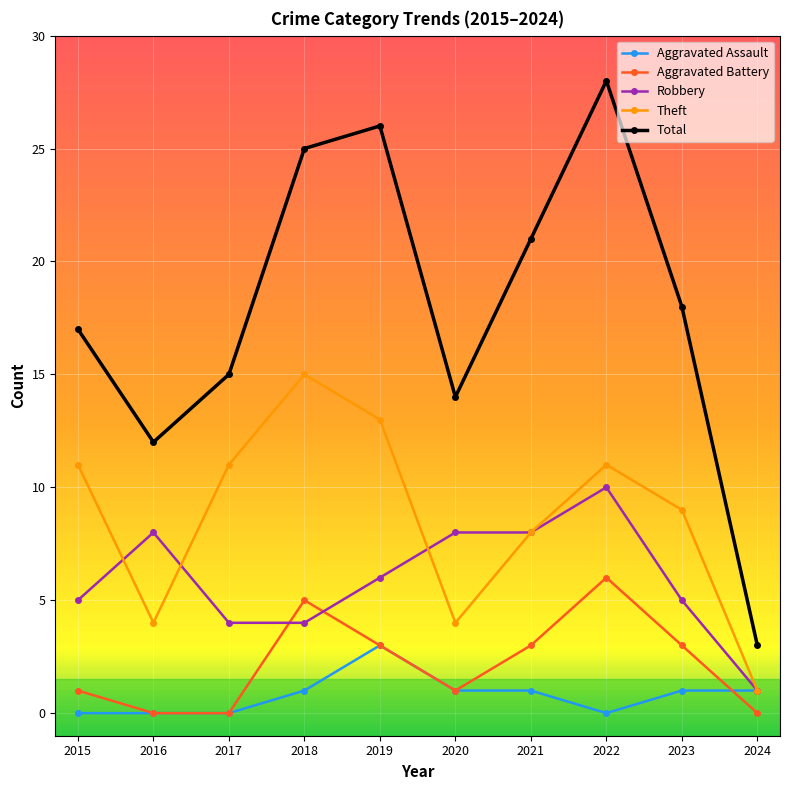

What are all the series names shown in the legend?

Aggravated Assault, Aggravated Battery, Robbery, Theft, Total